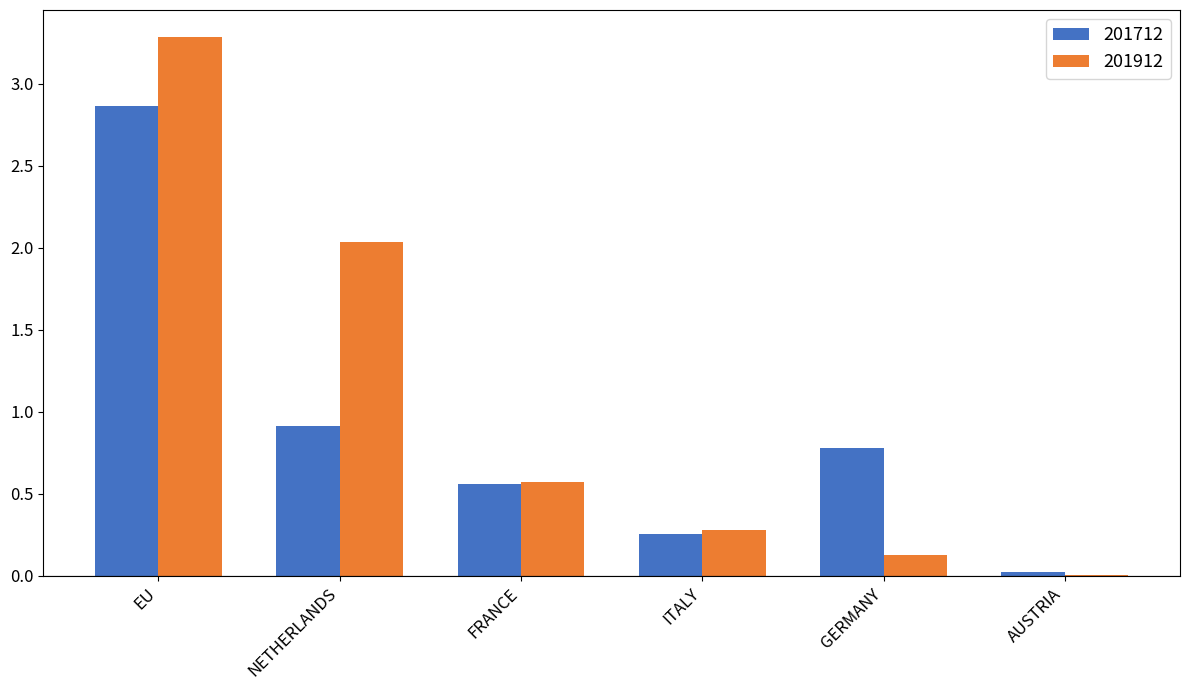

Between ITALY and GERMANY, which series saw the biggest shift?

201712